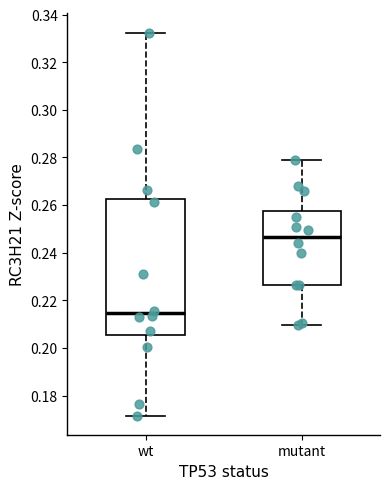

Reading left to right, read every box against the y-axis: the position of its median line, the range the box covers, and the ends of its whiskers. The values are not printed on the chart, so give them approximately, as read against the axis.

wt: median 0.214, box 0.206 to 0.262, whiskers 0.172 to 0.332
mutant: median 0.246, box 0.226 to 0.258, whiskers 0.210 to 0.278